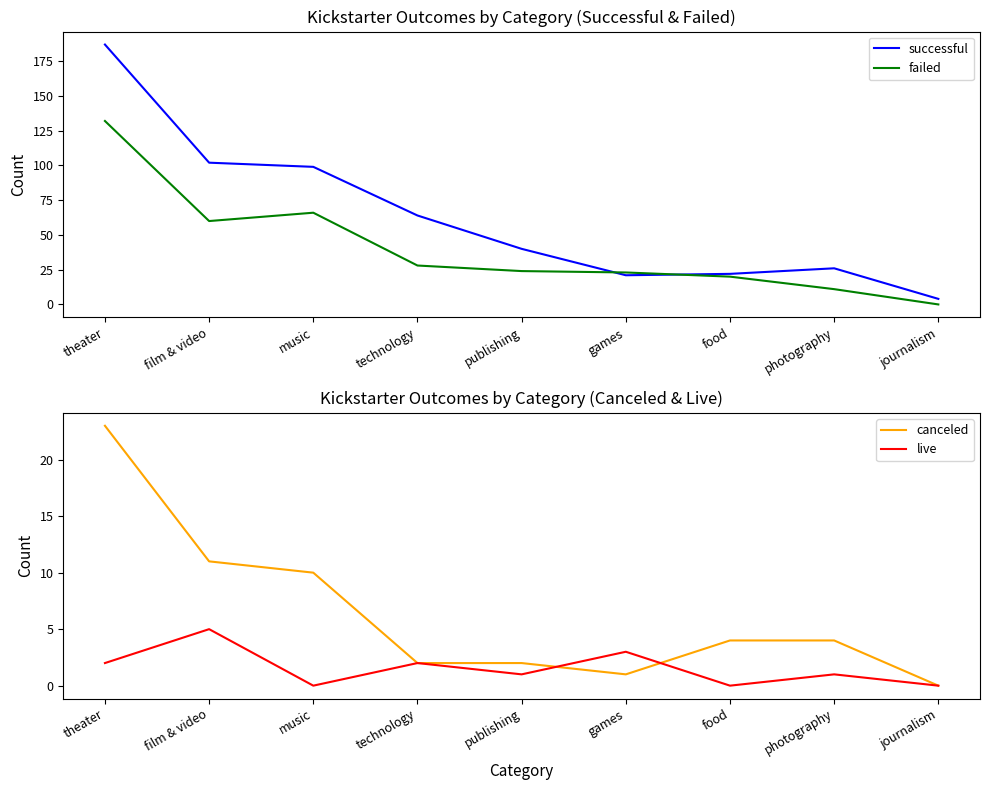

The failed series shows 28 at technology. True or false?

True